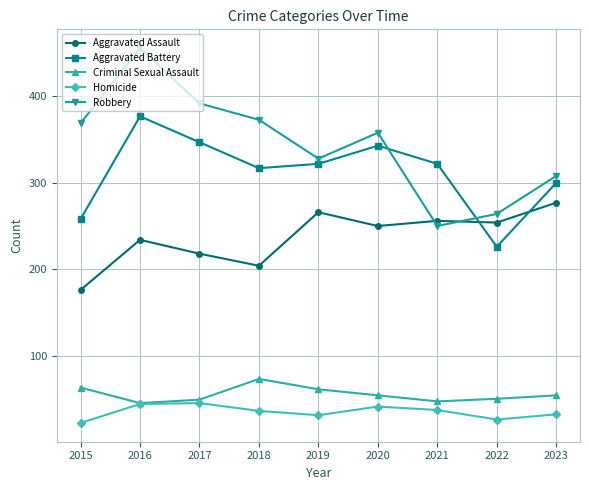

Where is the first local maximum for Aggravated Battery?

2016